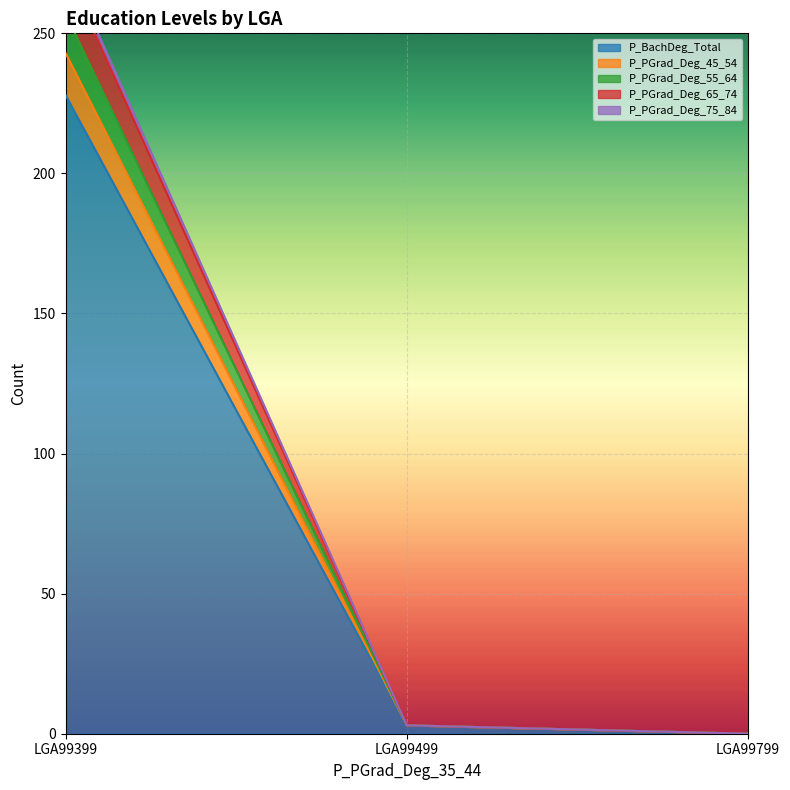

Which category has the highest value in the P_PGrad_Deg_65_74 series?

LGA99399